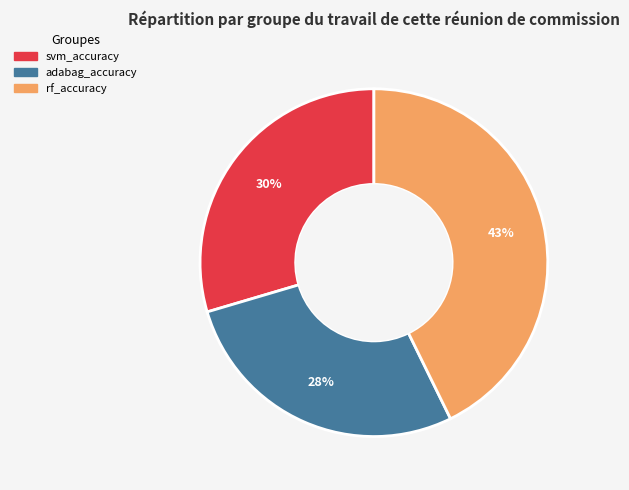

Rank the categories by value from highest to lowest.

rf_accuracy, svm_accuracy, adabag_accuracy